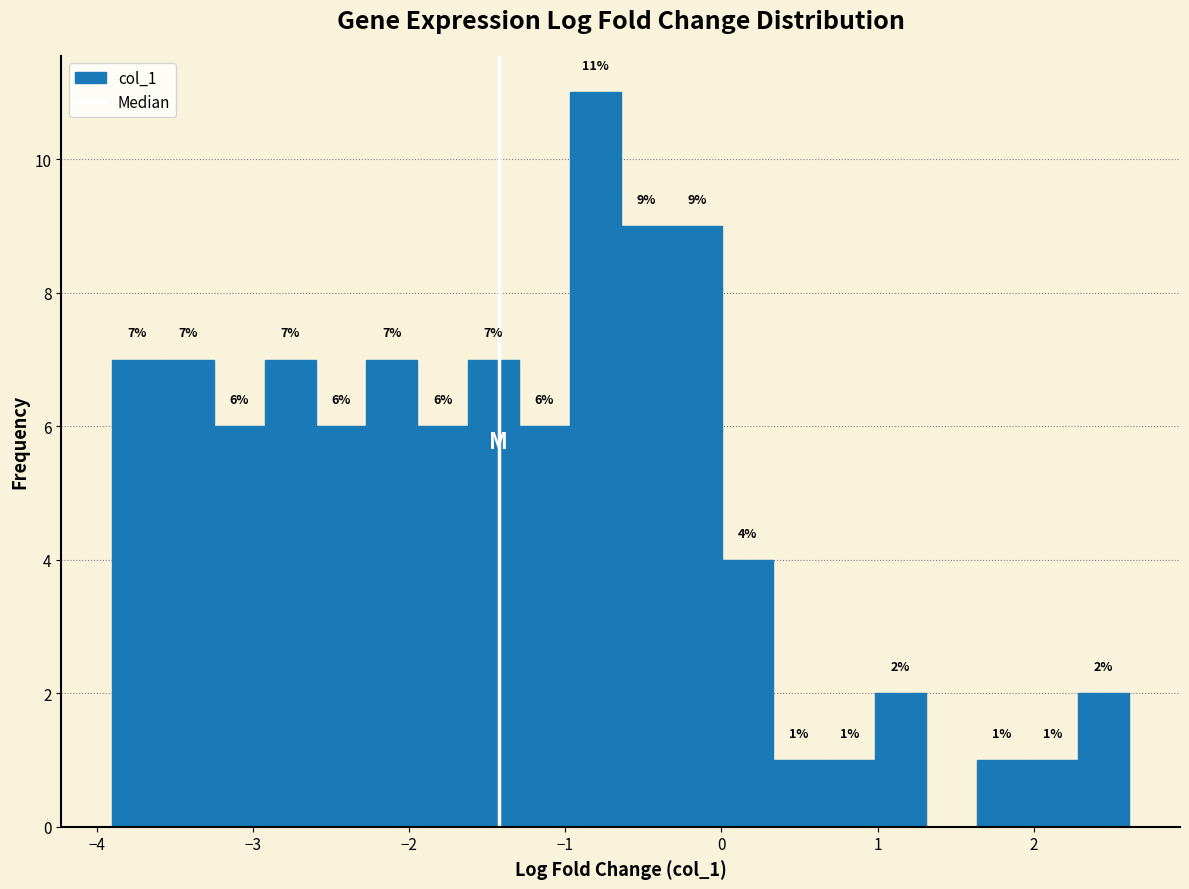

Around what value on the x-axis is the tallest bar? Give the approximate position of its centre, as read against the axis.

-0.8